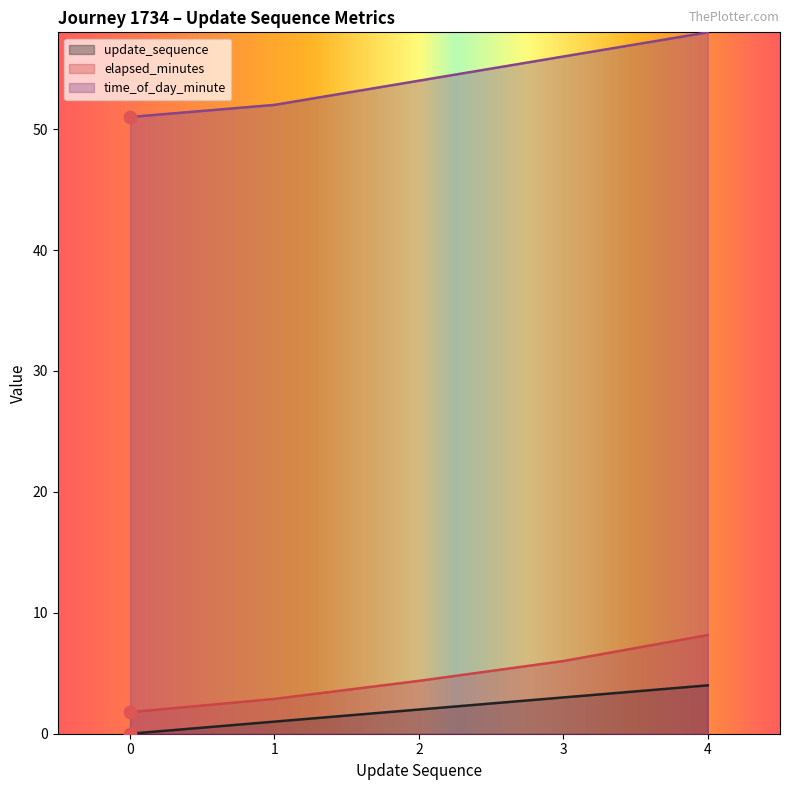

At how many categories does at least one series exceed 23?

5